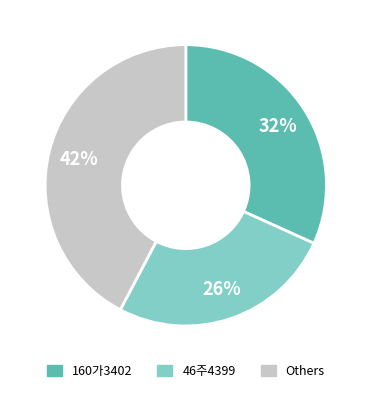

To the nearest percent, what is the difference between the largest and smallest slice percentages?

16%